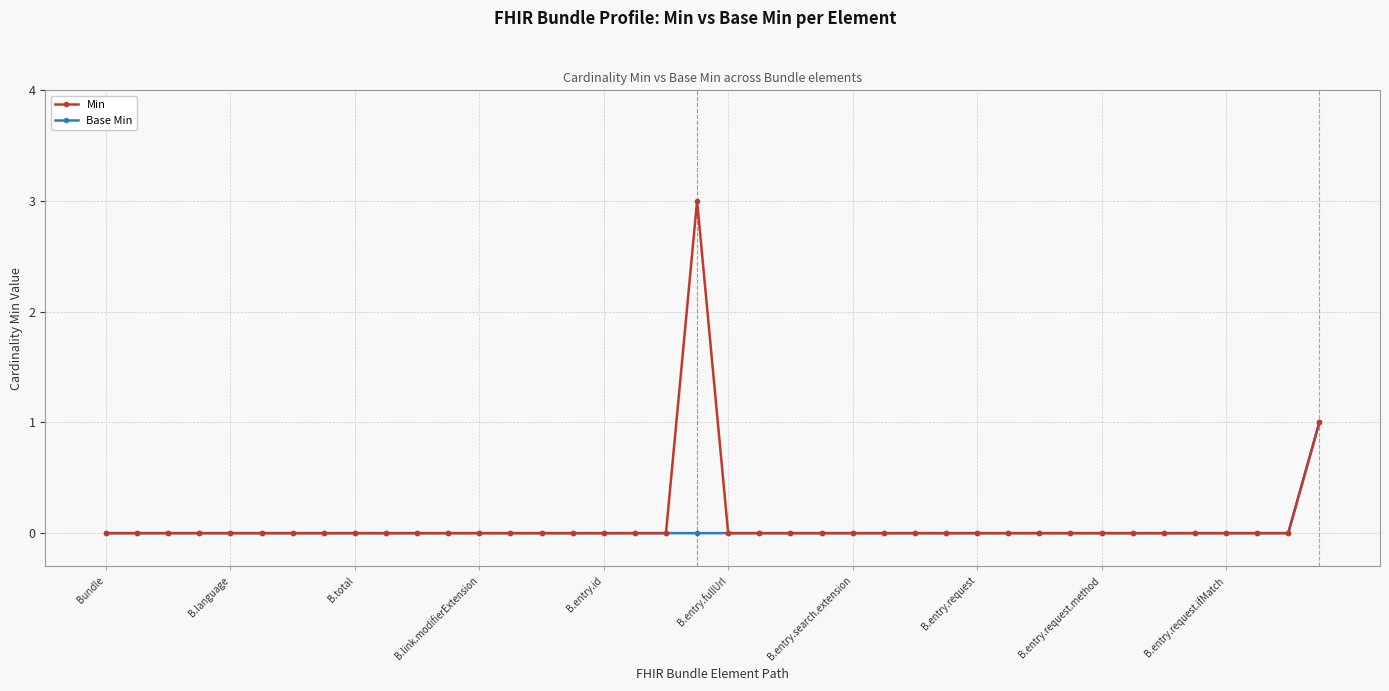

Which series has the largest range (max minus min)?

Min